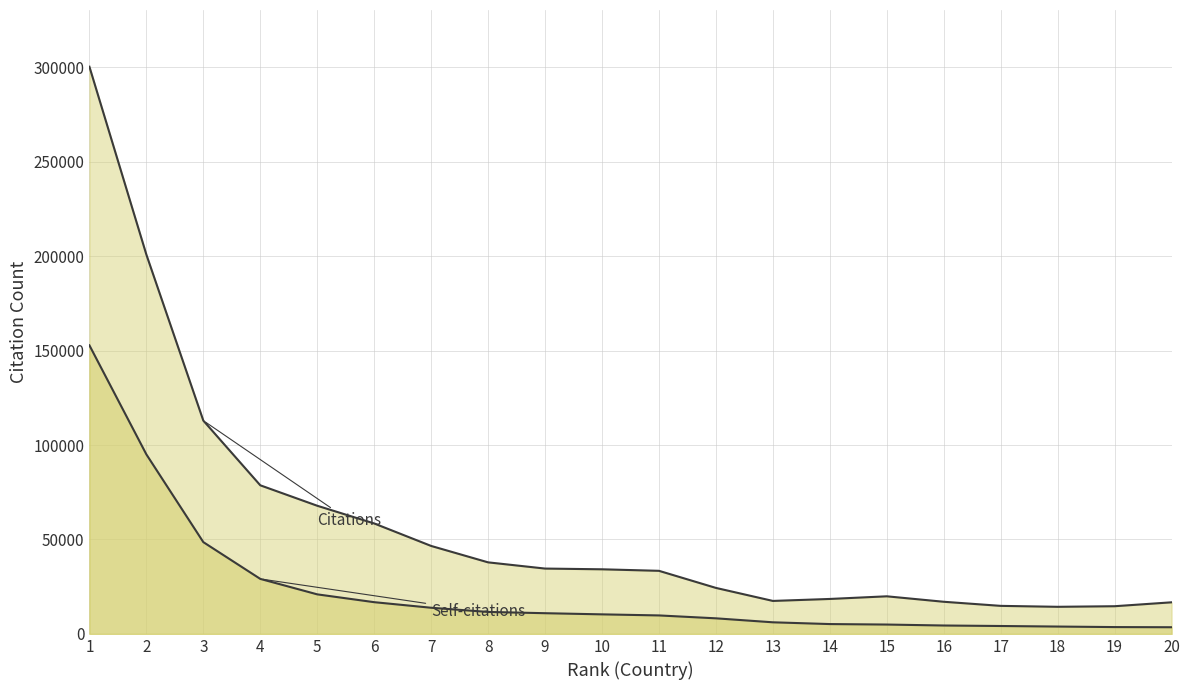

How many lines are shown in the chart?

2